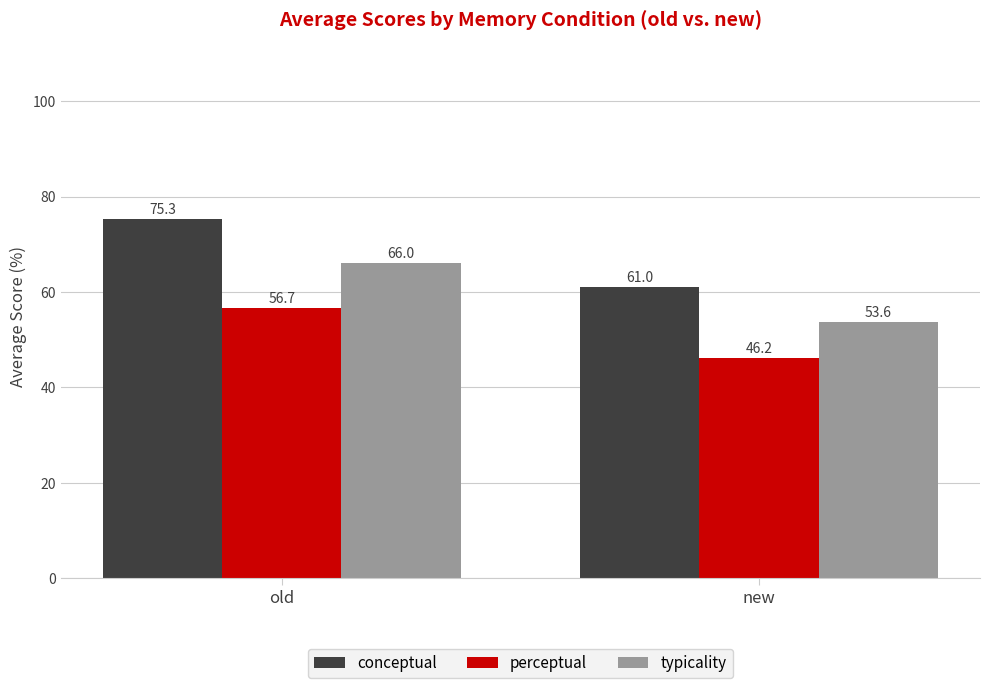

What are all the series names shown in the legend?

conceptual, perceptual, typicality